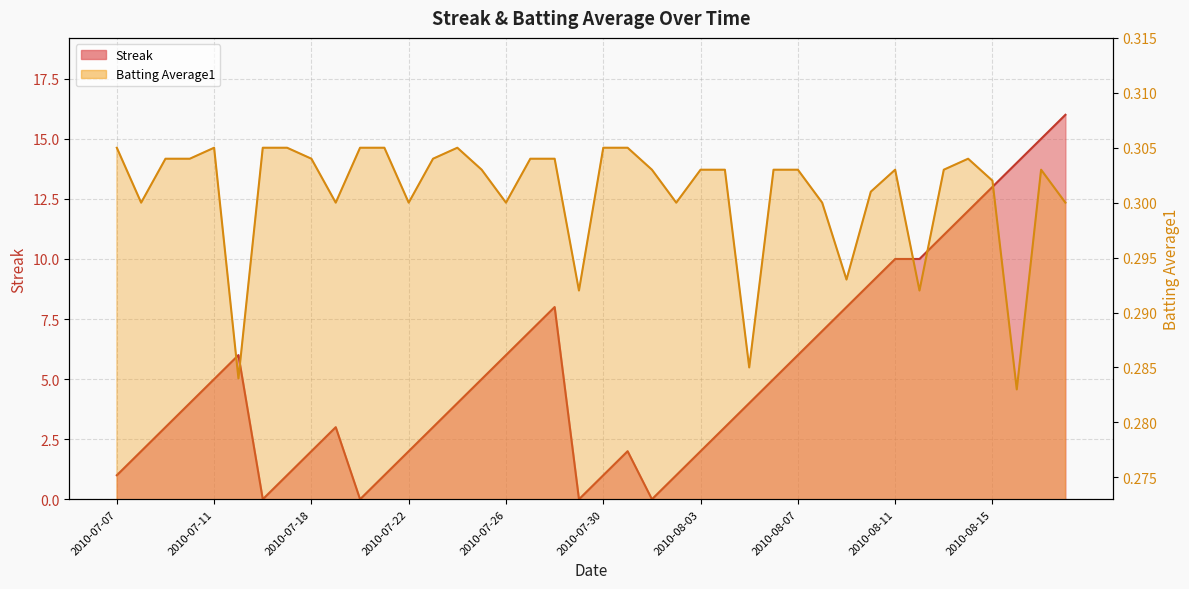

What is the value of the Batting Average1 point at the 10th from the left?

0.3